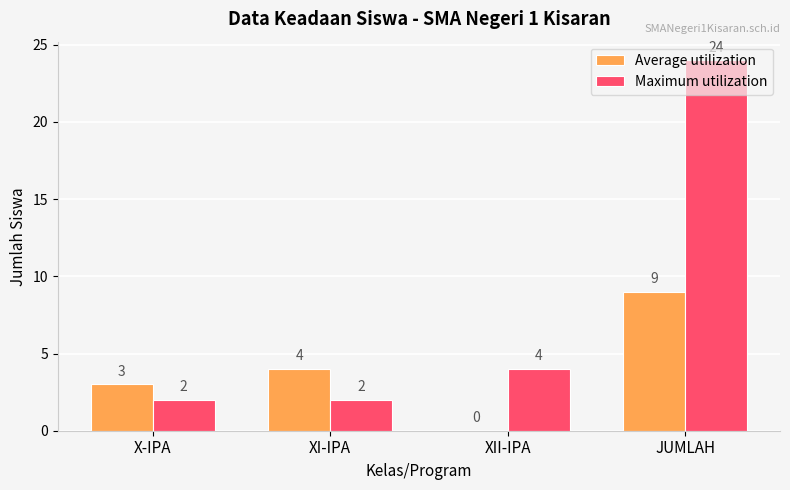

Between X-IPA and XI-IPA, which series saw the biggest shift?

Average utilization